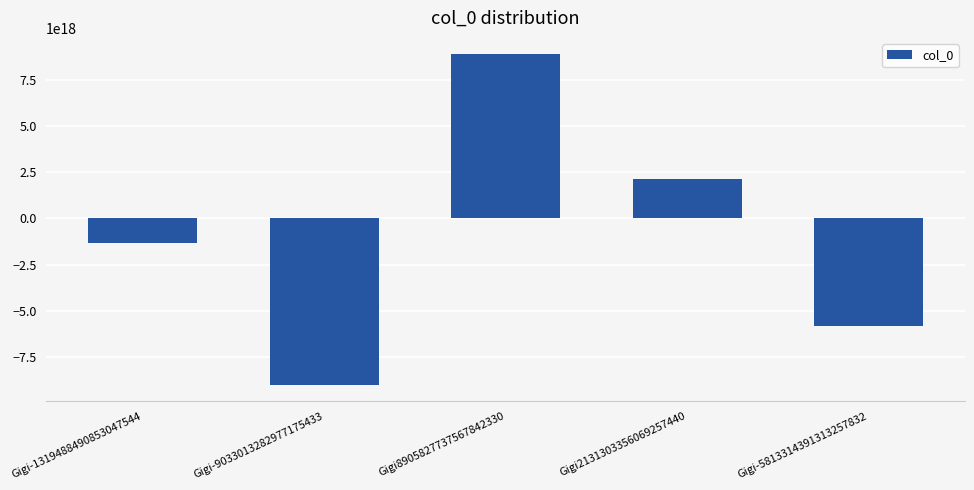

List the labels in order of value, smallest first.

Gigi-9033013282977175433, Gigi-5813314391313257832, Gigi-1319488490853047544, Gigi2131303356069257440, Gigi8905827737567842330